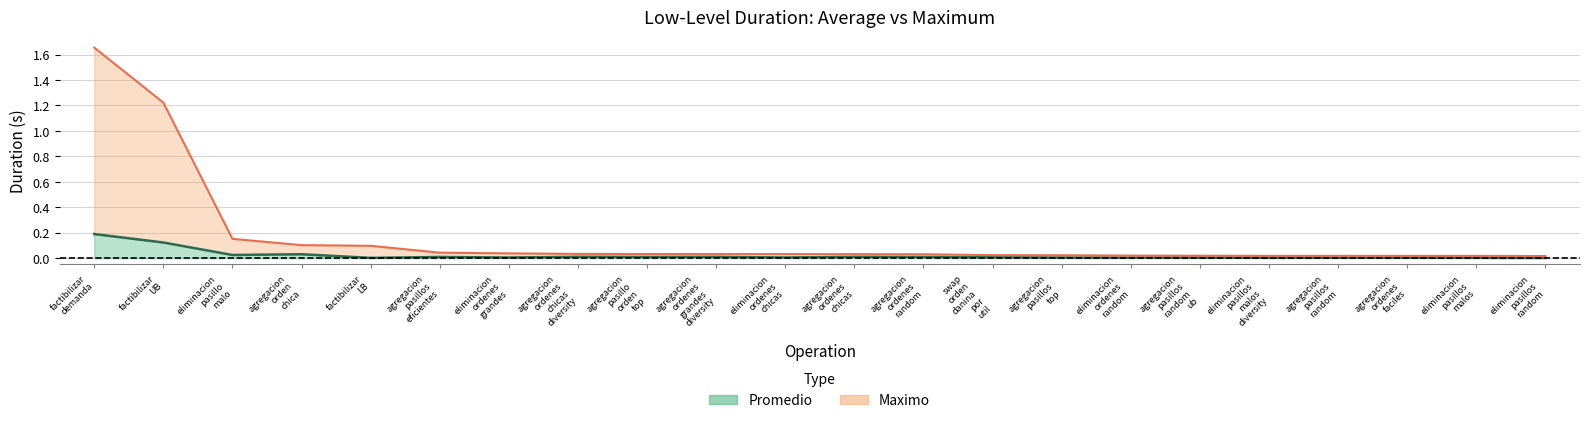

Is the value of Maximo (line) at eliminacion
pasillos
malos greater than the value of Promedio (line) at eliminacion
pasillos
malos?

Yes